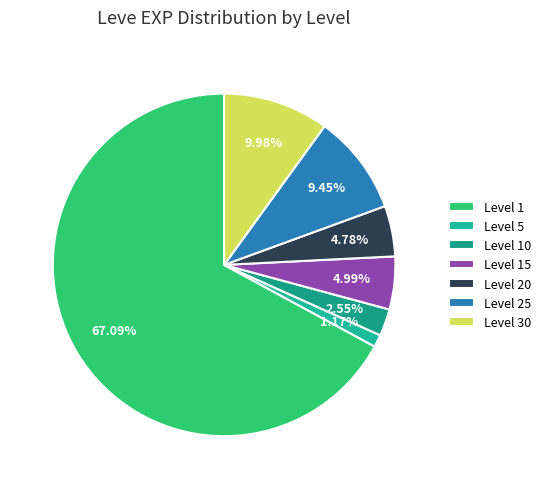

Which slice is the largest?

Level 1